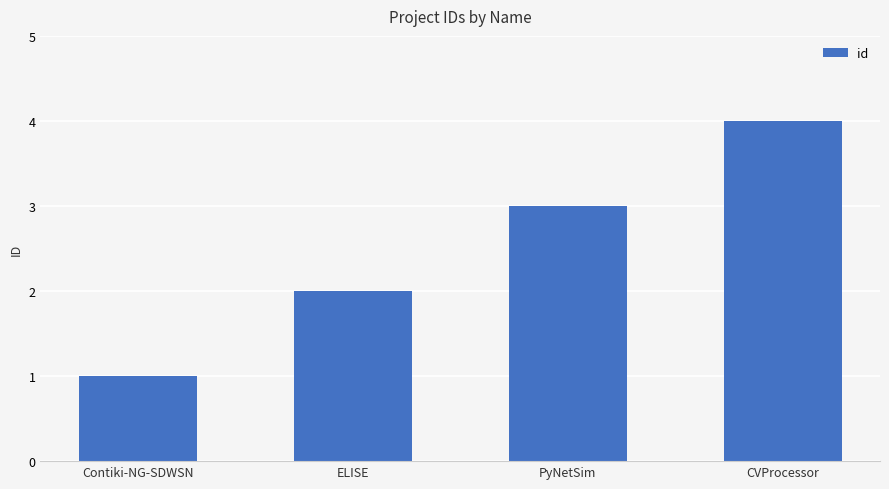

What is the smallest value displayed?

1